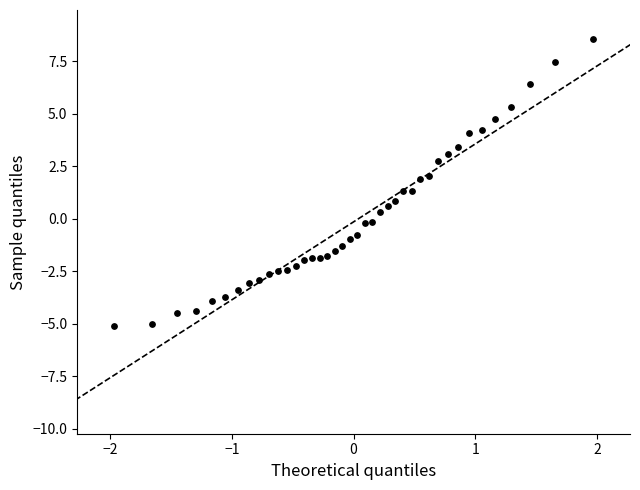

What is the range of X values (max minus min)?

3.9